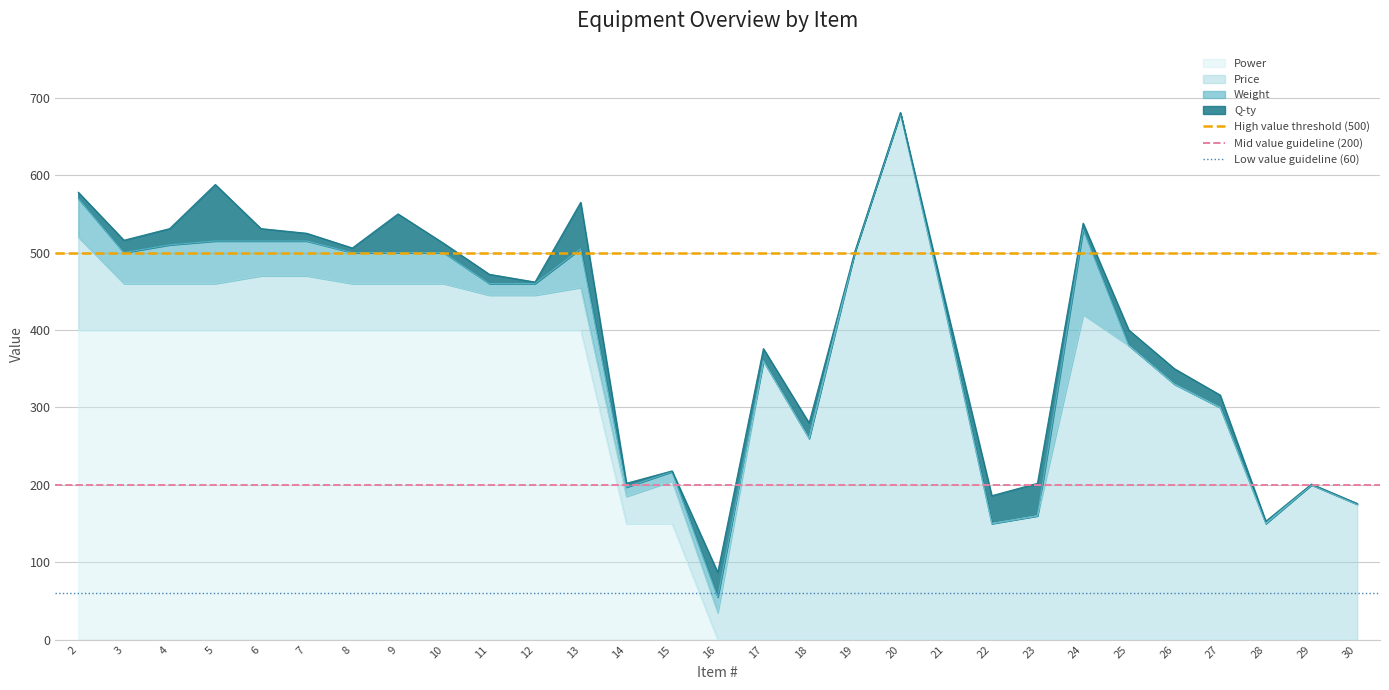

Is it true that High value threshold (500) equals 500 at 3?

True